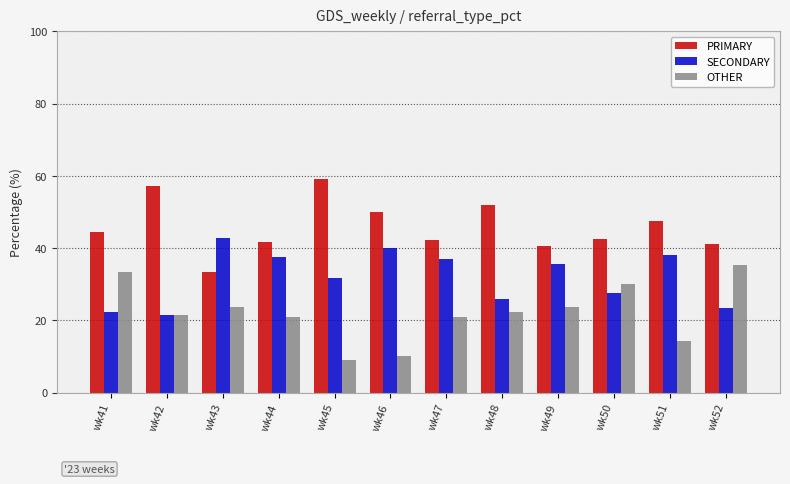

Where is SECONDARY nearest to the value 32?

wk45